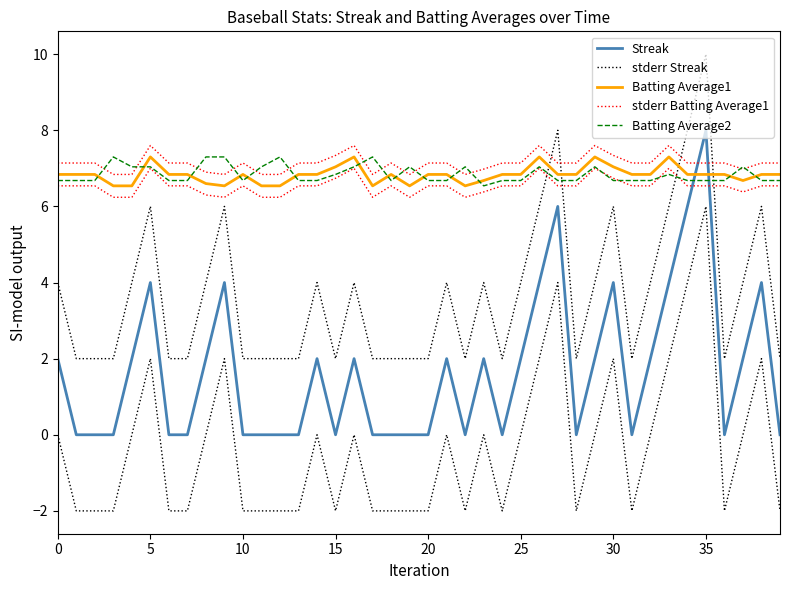

At which label is Batting Average2 closest to 6?

23